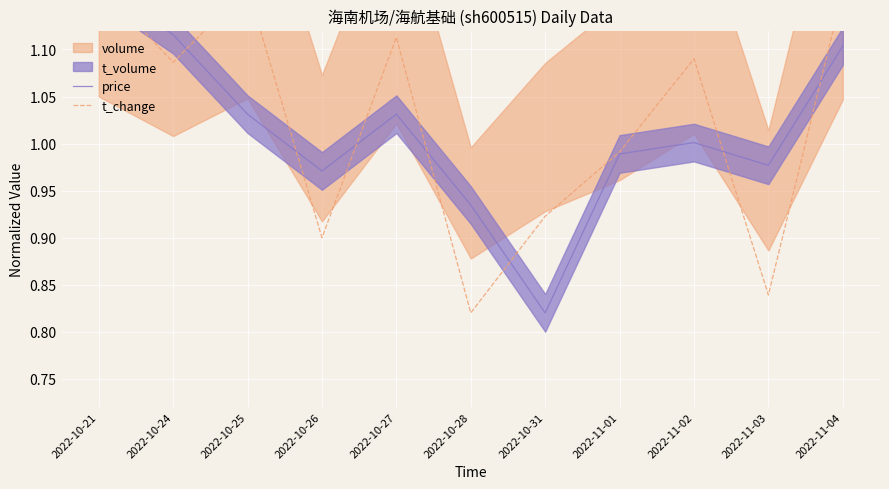

How many data points in price are above 1?

6